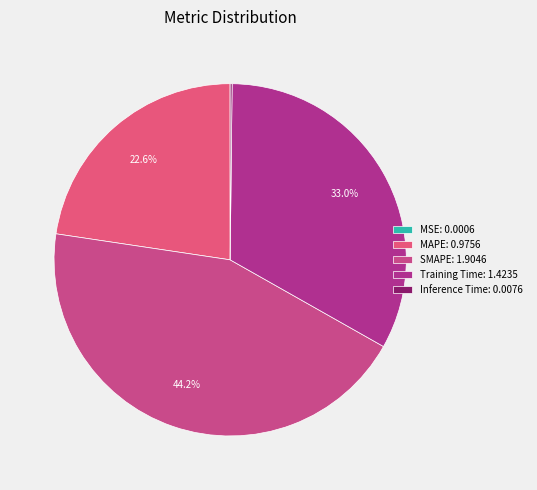

To the nearest percent, what is the average slice percentage?

20%